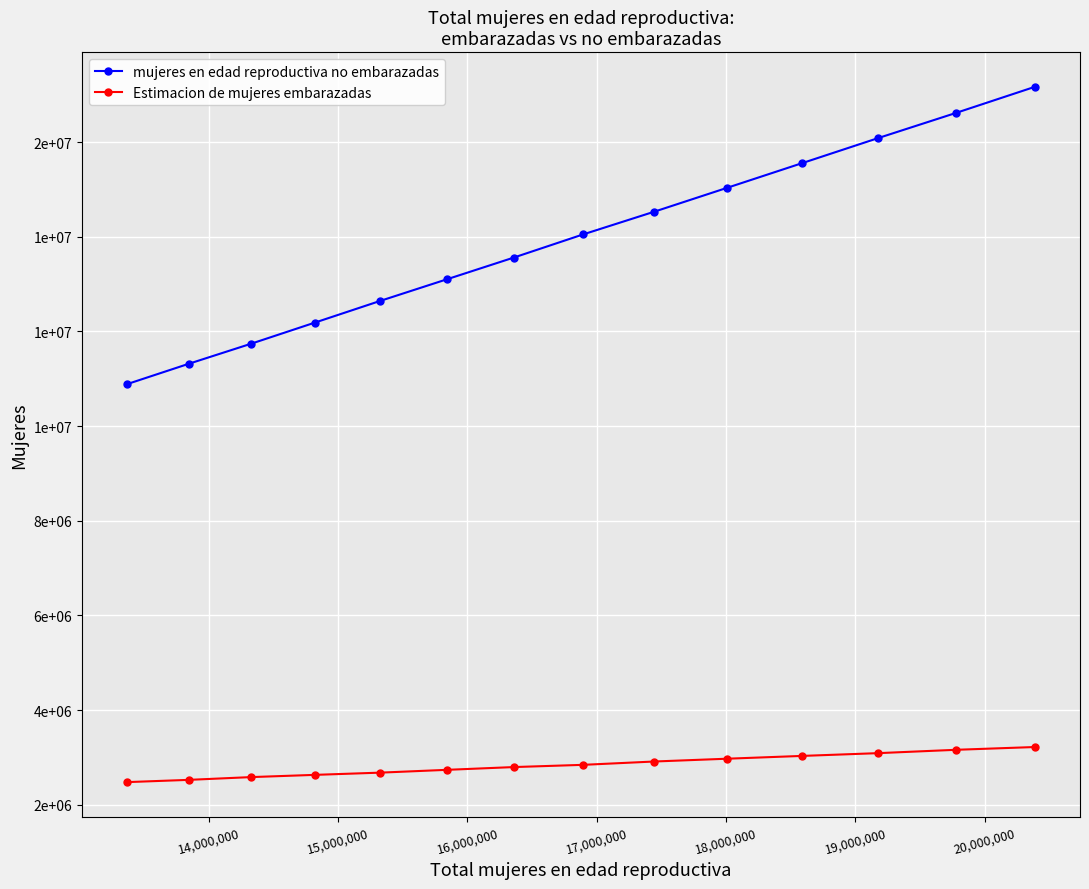

What is the sum of all Estimacion de mujeres embarazadas values?

39693737.4